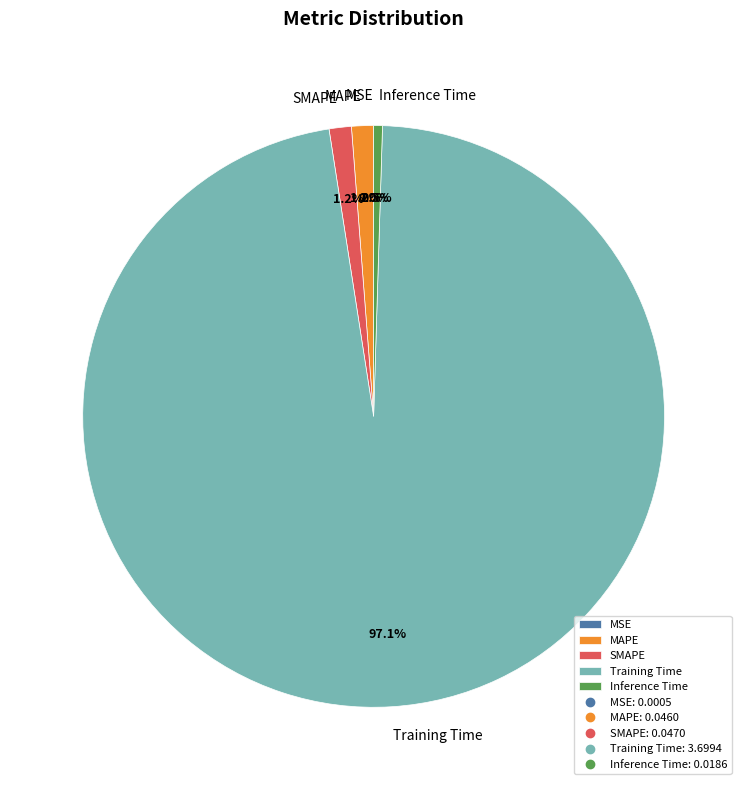

Which has a higher value, Training Time or Inference Time?

Training Time